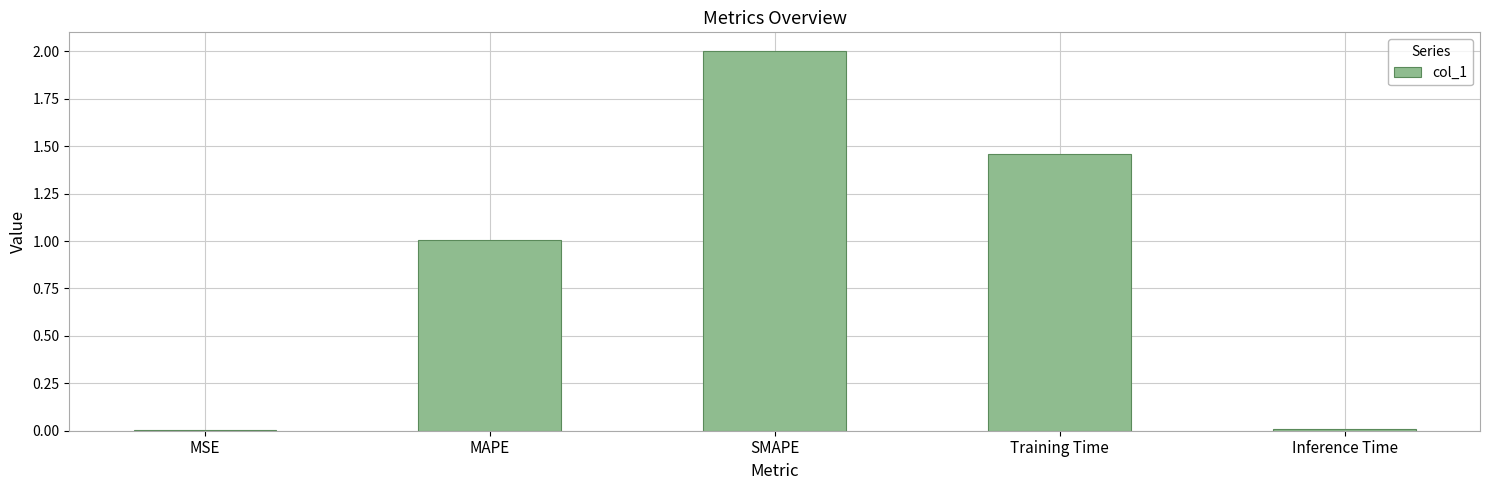

Is it true that the value at MSE is 0.0?

True